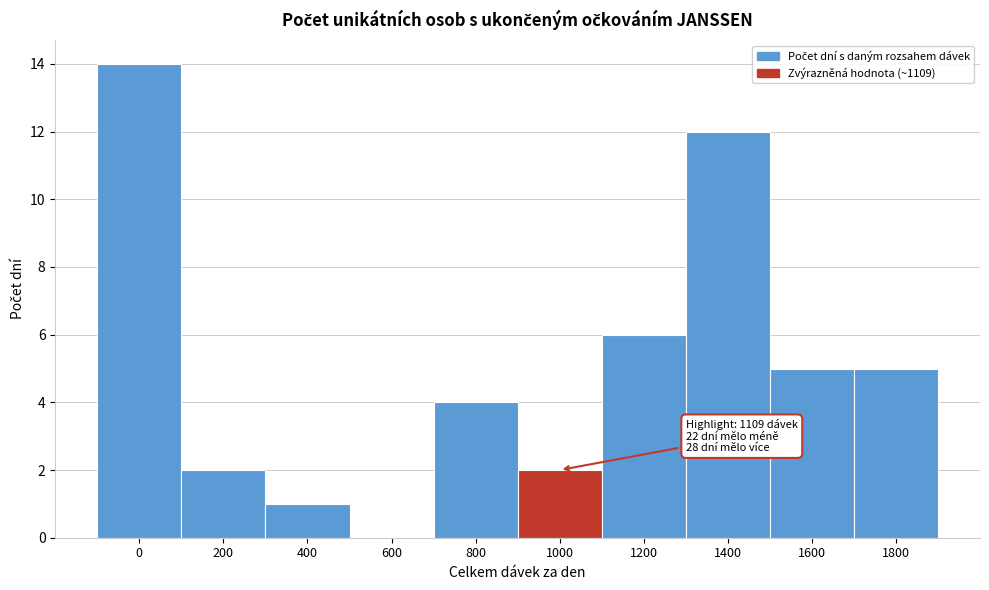

Reading left to right, extract all data points from this chart.

0=14	200=2	400=1	600=0	800=4	1000=2	1200=6	1400=12	1600=5	1800=5